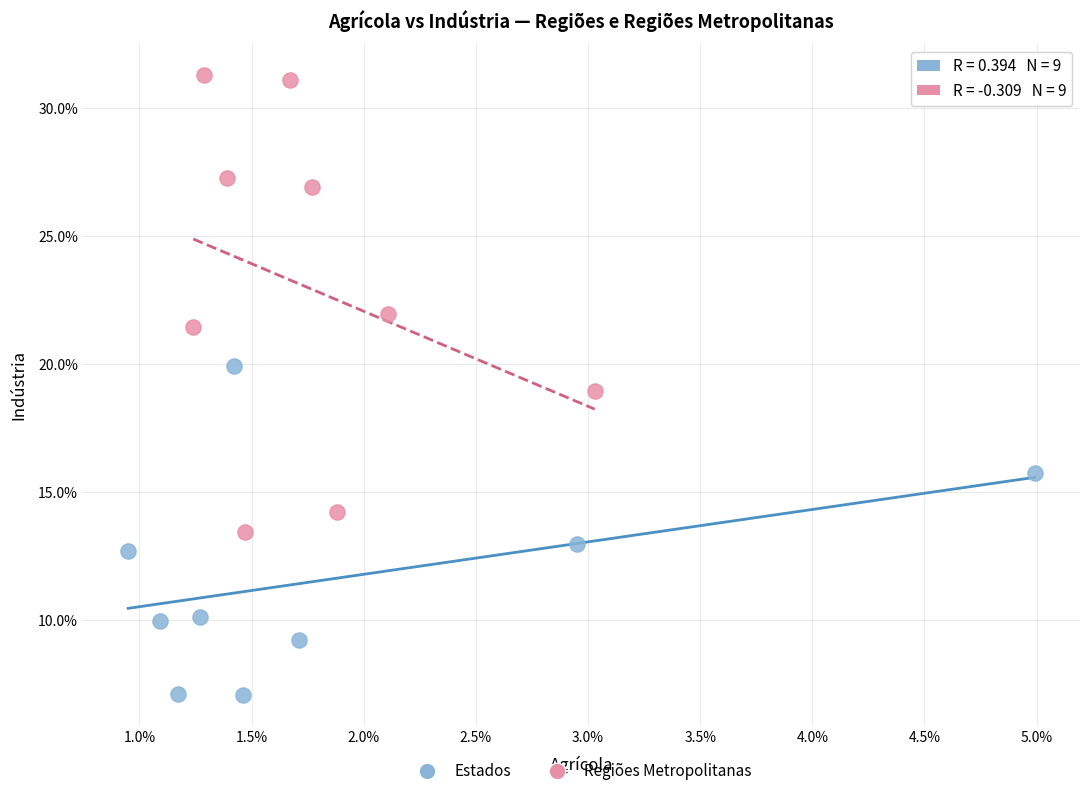

Which series has the largest Y range (max minus min)?

Regiões Metropolitanas